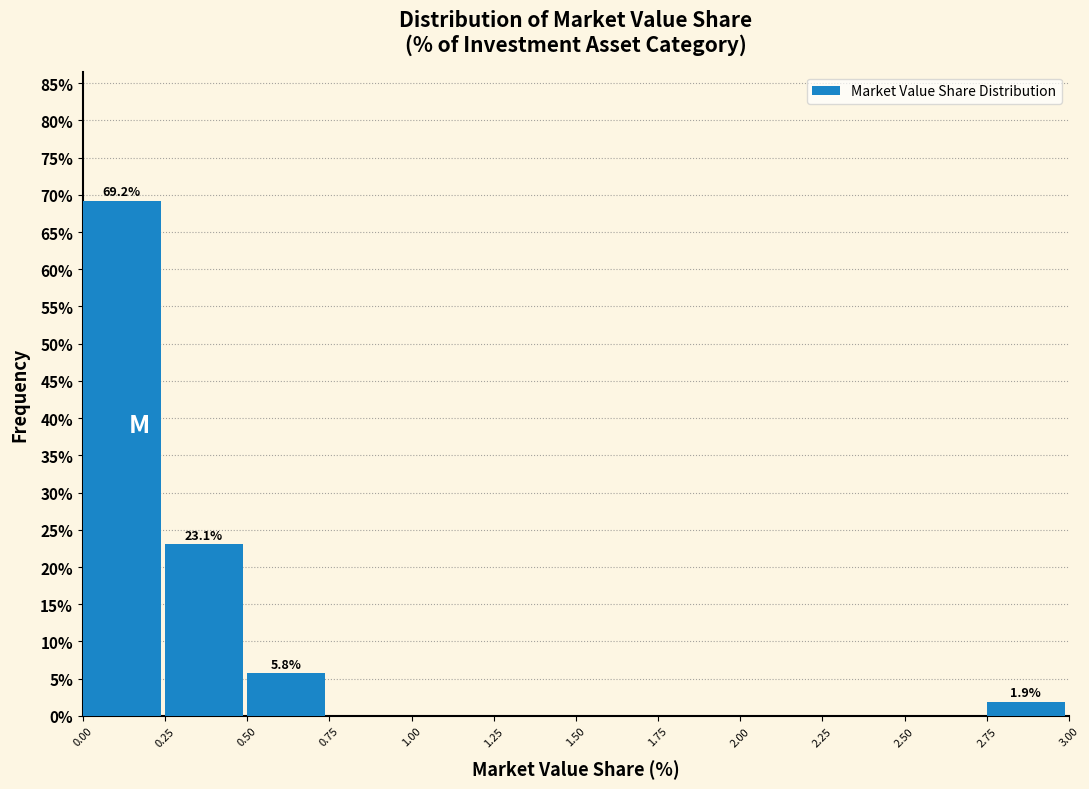

Over which range of the x-axis is the bar tallest?

0.00 to 0.25